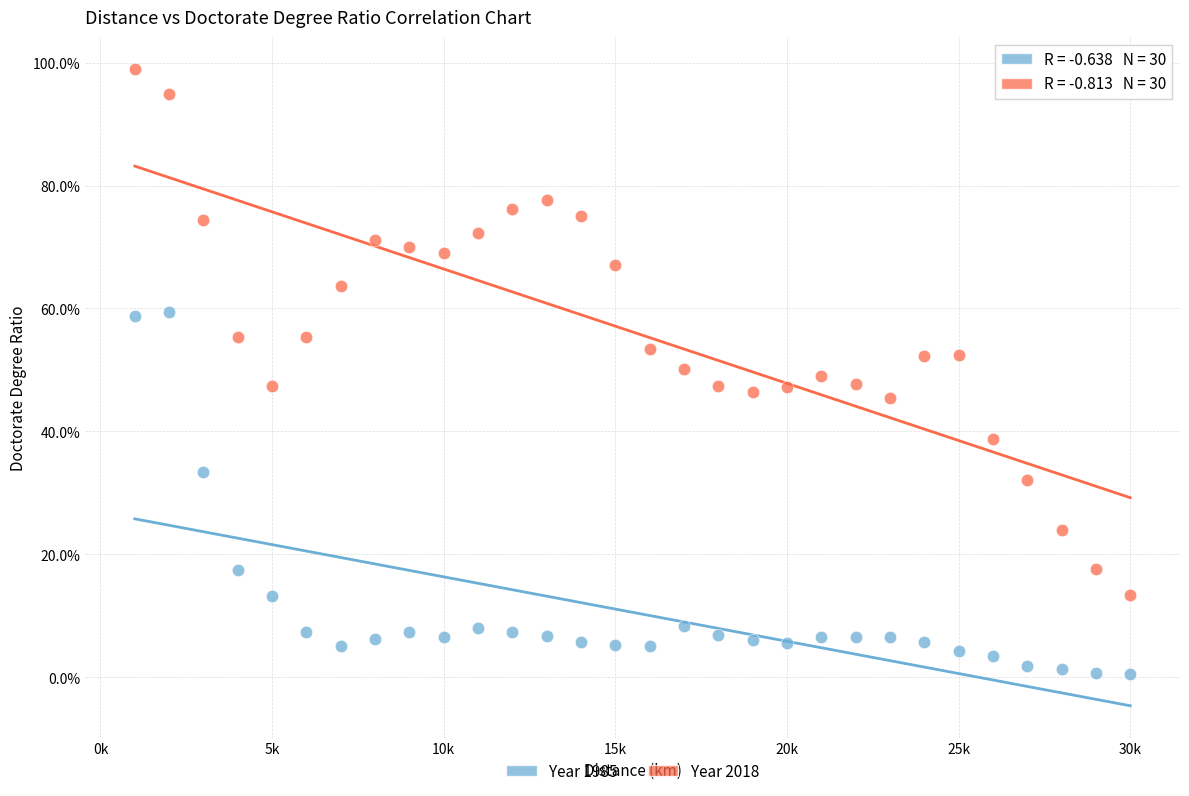

What are all the series names shown in the legend?

Year 1985, Year 2018